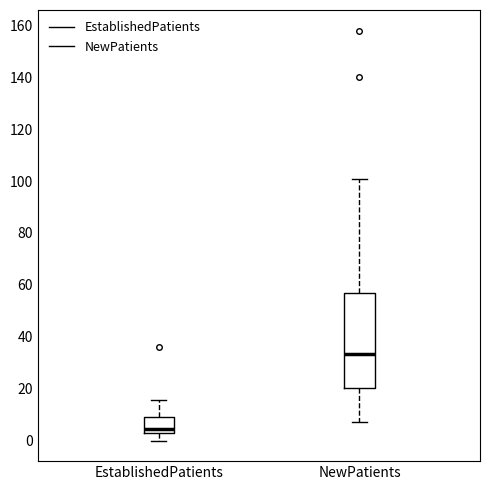

Which box has the highest median line?

NewPatients